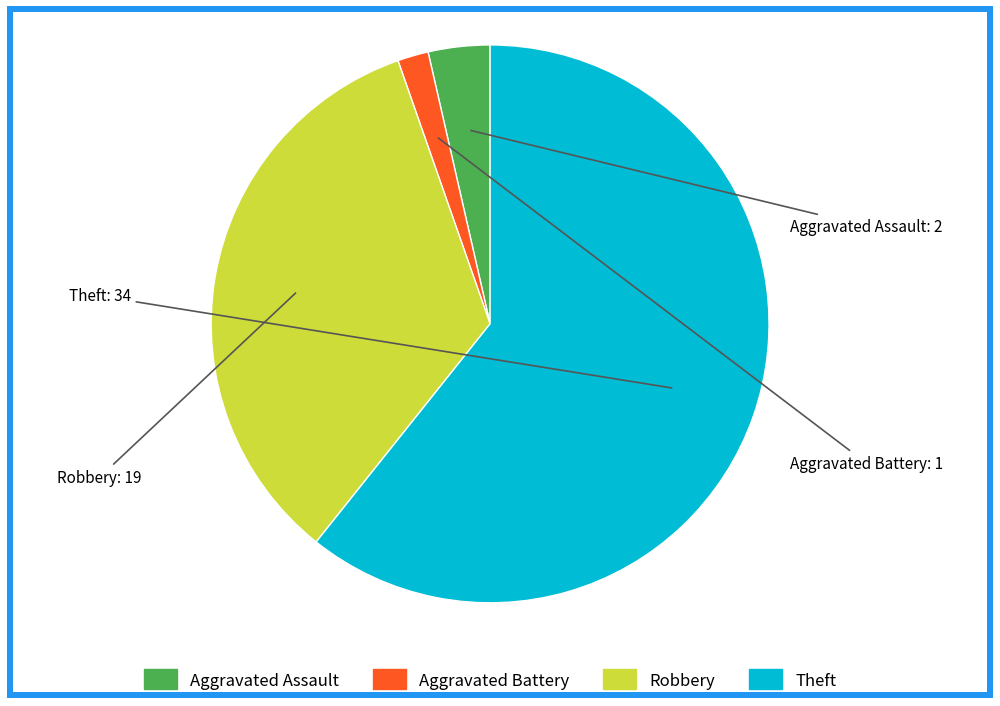

Approximately how many times larger is the value at Theft compared to Aggravated Battery?

34.0